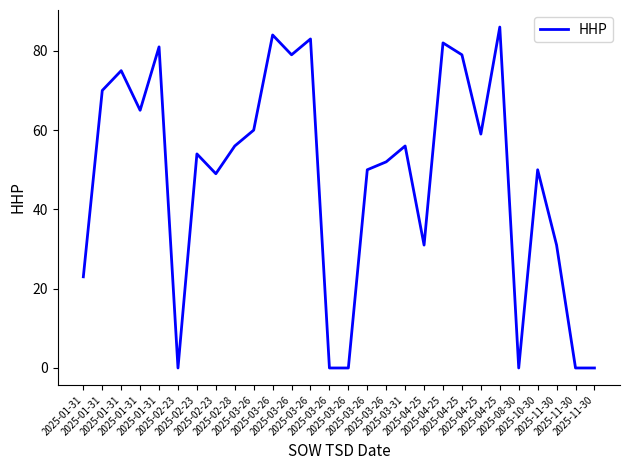

Which label corresponds to the largest value in the chart?

2025-04-25